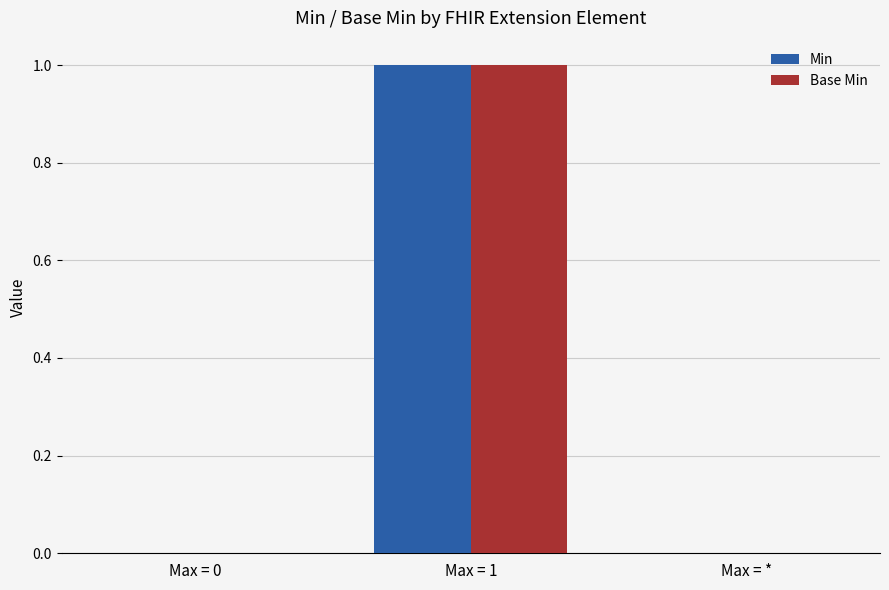

What are all the series names shown in the legend?

Min, Base Min